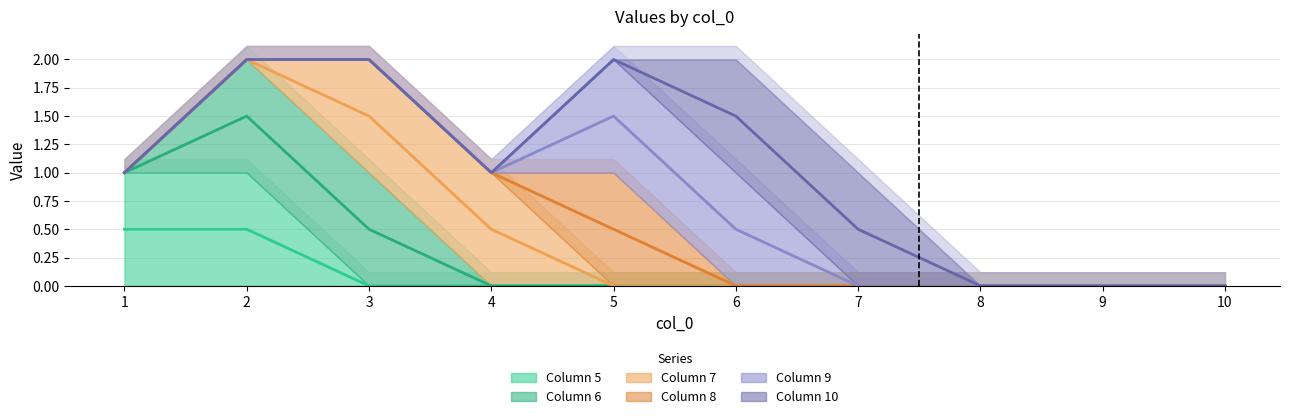

Which category has the lowest value in the 9 series?

1